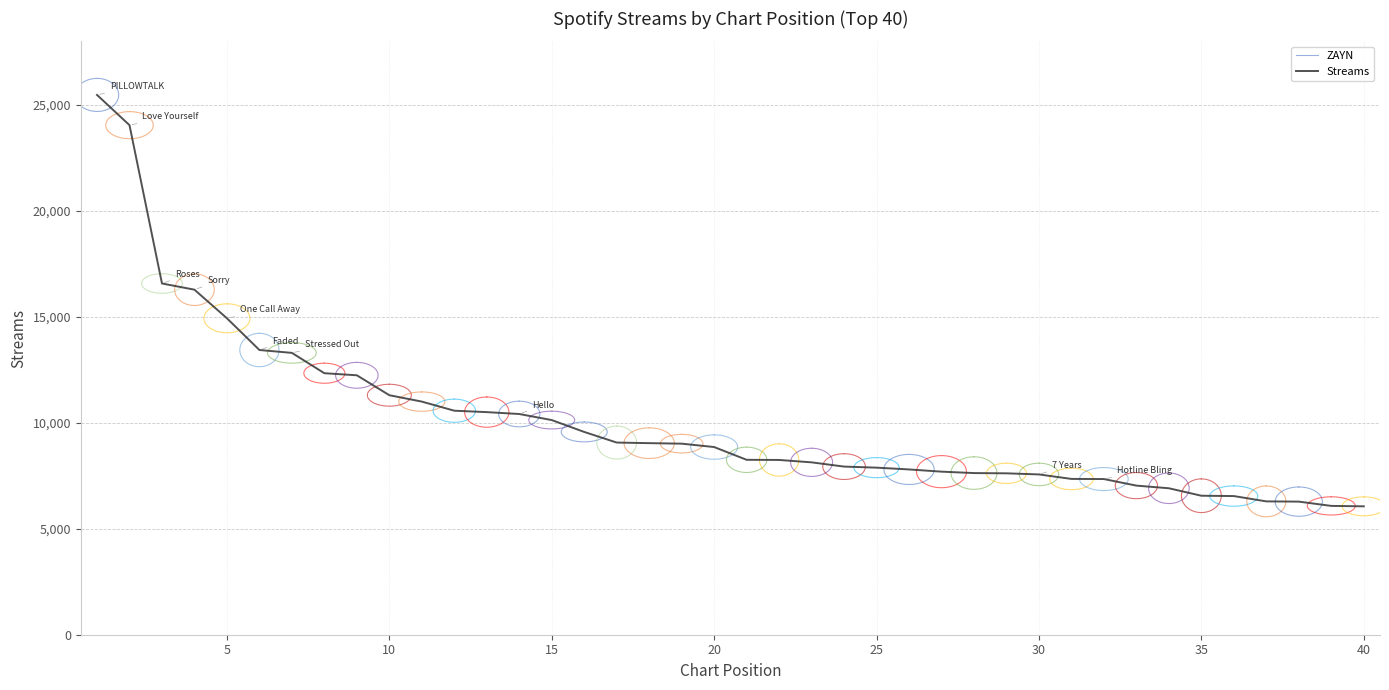

Does the chart have visible grid lines?

Yes